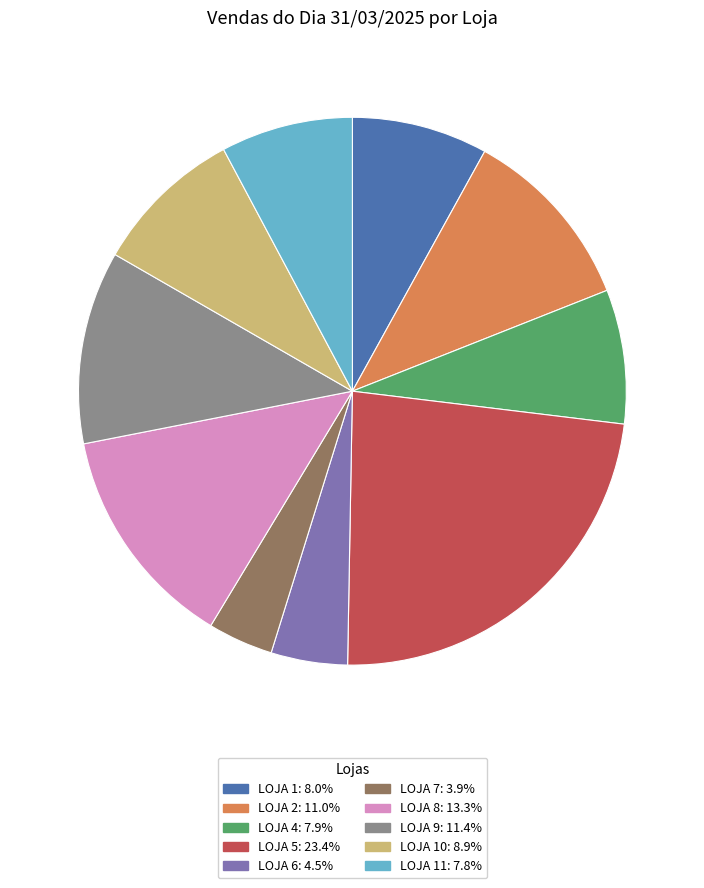

Does any single category account for the majority?

No